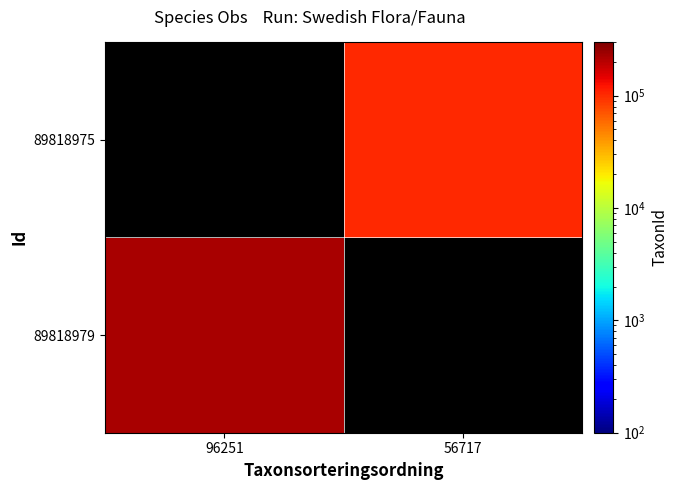

The value of 89818979 at 96251 is 153515.0. True or false?

False